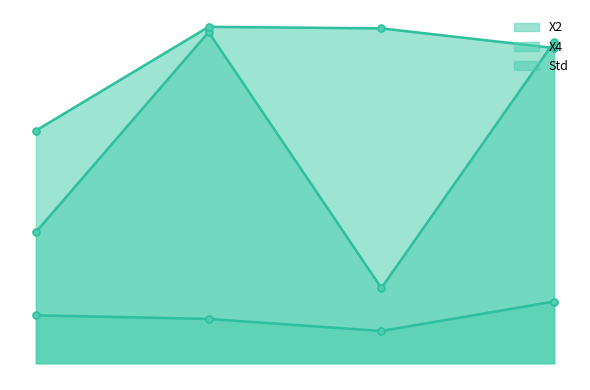

How many data points in X4 are less than 9?

1